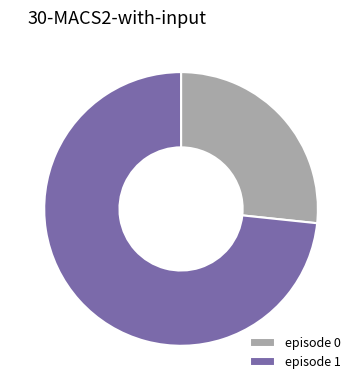

True or false: episode 0 accounts for 42% of the total.

False